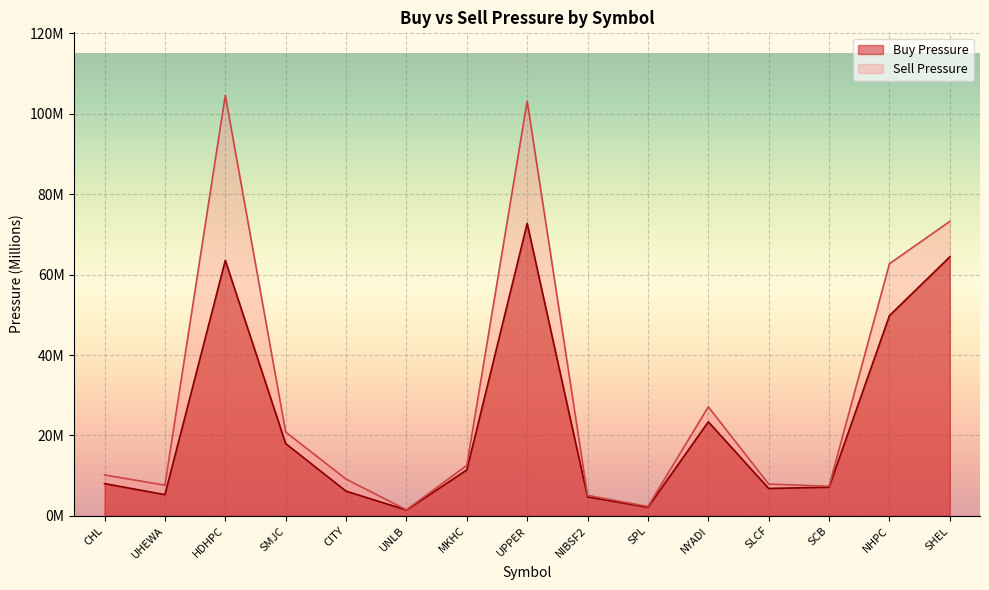

What is the approximate value of Buy Pressure at MKHC?

11.4